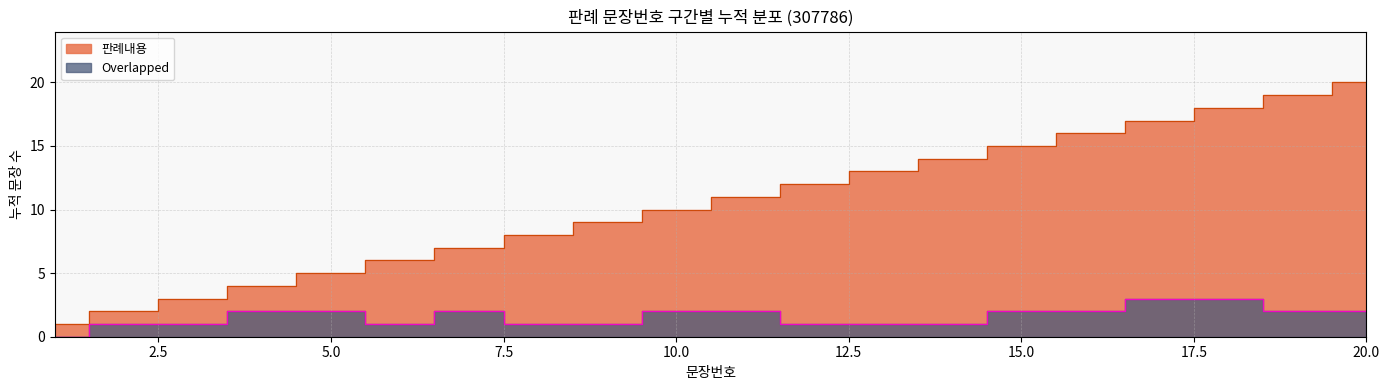

Reading left to right, list all the values displayed in this chart.

판례내용: 1	2	3	4	5	6	7	8	9	10	11	12	13	14	15	16	17	18	19	20
Overlapped: 0	1	1	2	2	1	2	1	1	2	2	1	1	1	2	2	3	3	2	2